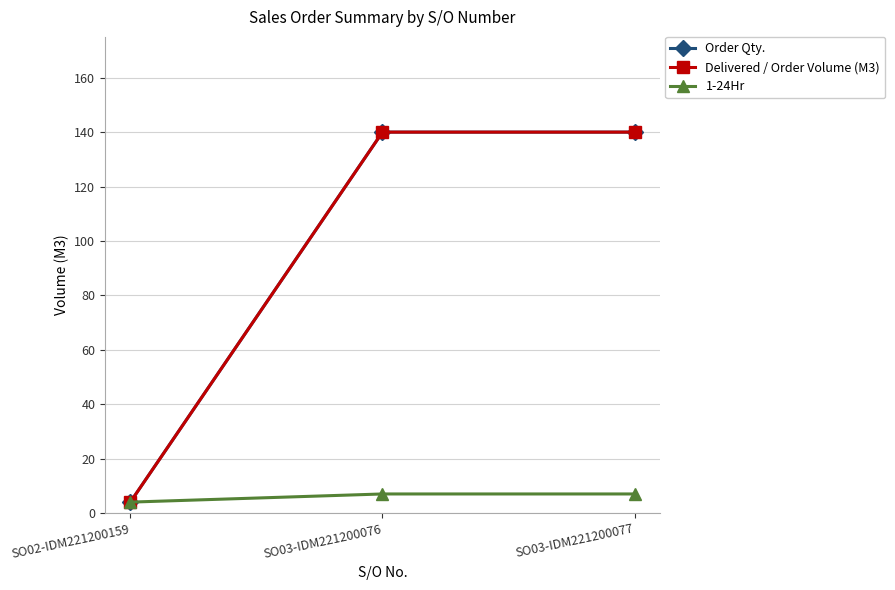

Which series changed the most between SO03-IDM221200076 and SO03-IDM221200077?

Order Qty.